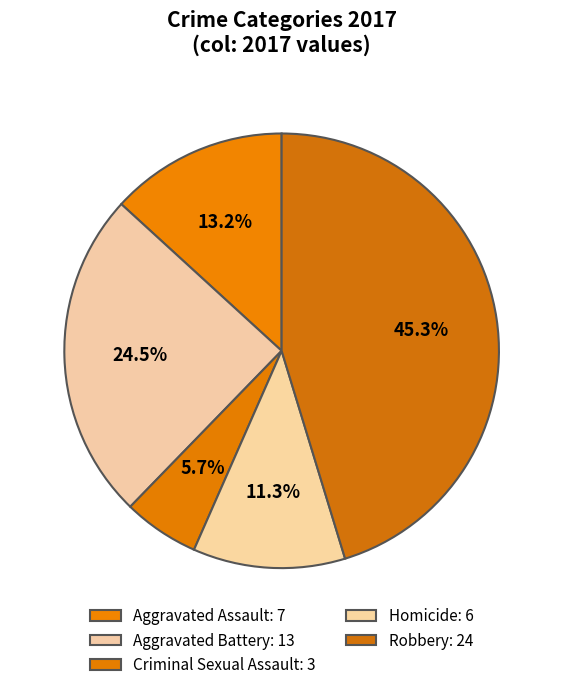

To the nearest percent, what percentage of the pie is Homicide?

11%